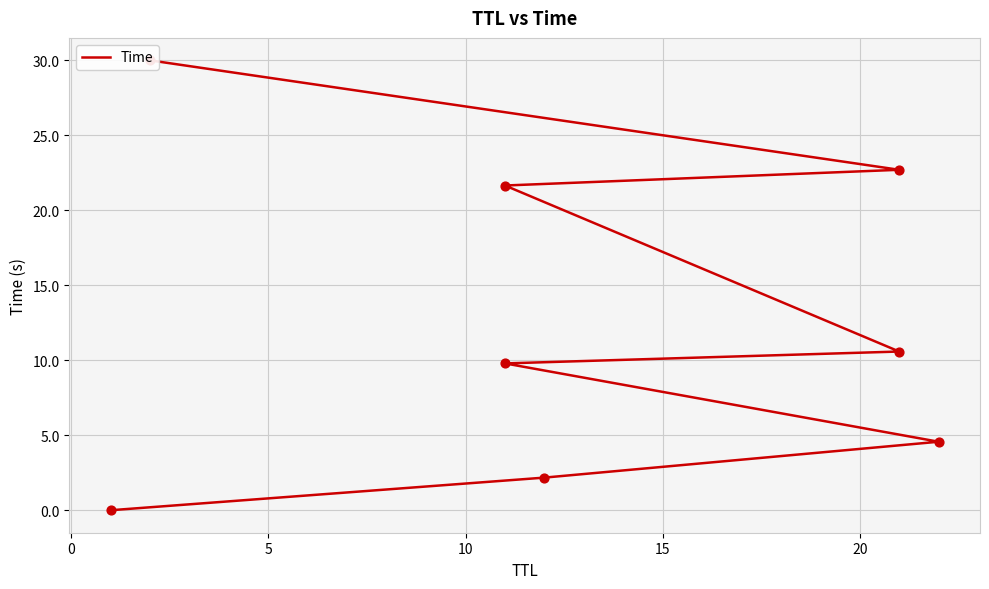

Between 15 and 20, which is larger?

20